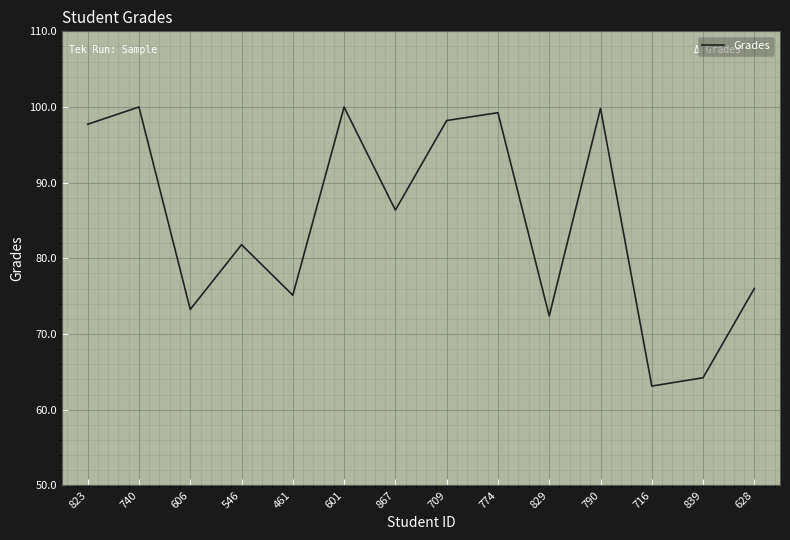

What is the greatest value displayed?

100.0